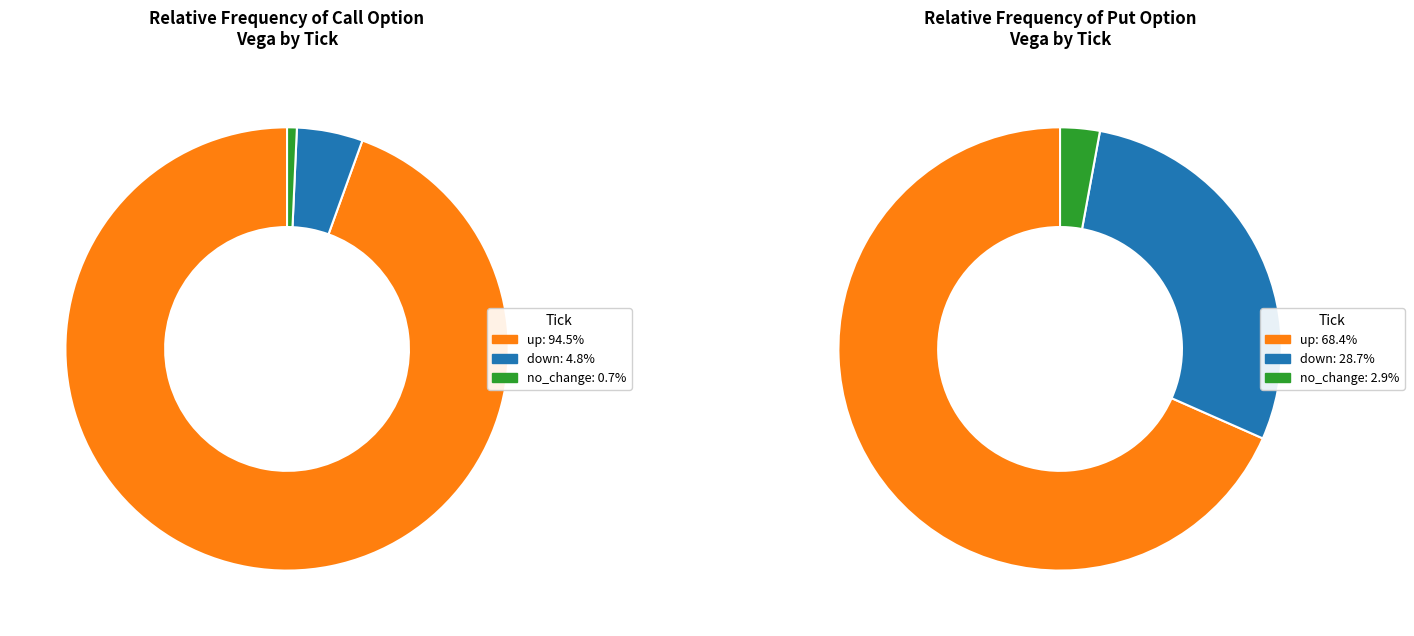

Which has a higher value, up or no_change?

up